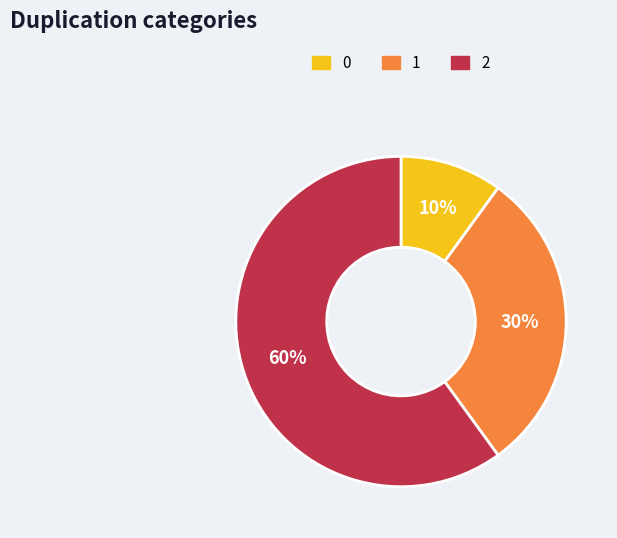

Count the number of slices in the pie.

3